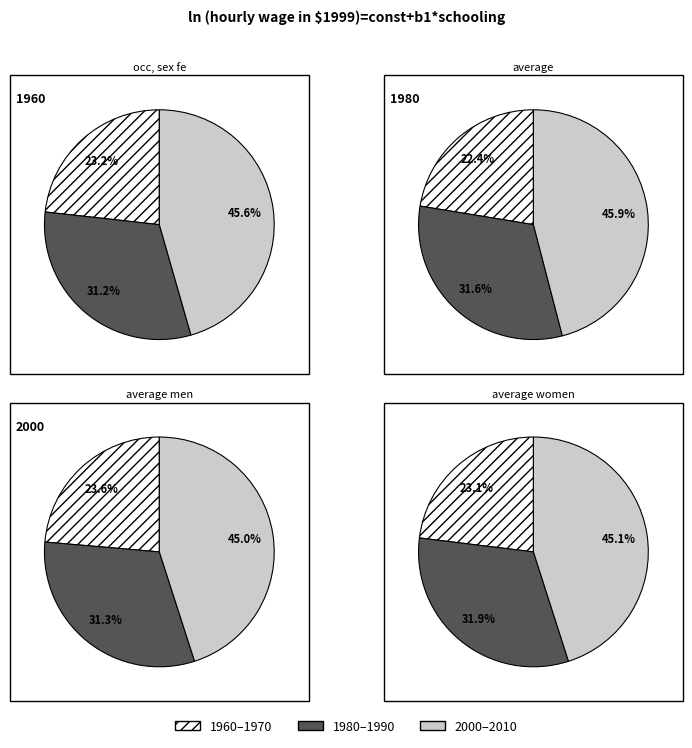

Which category has the smallest portion of the pie?

1960